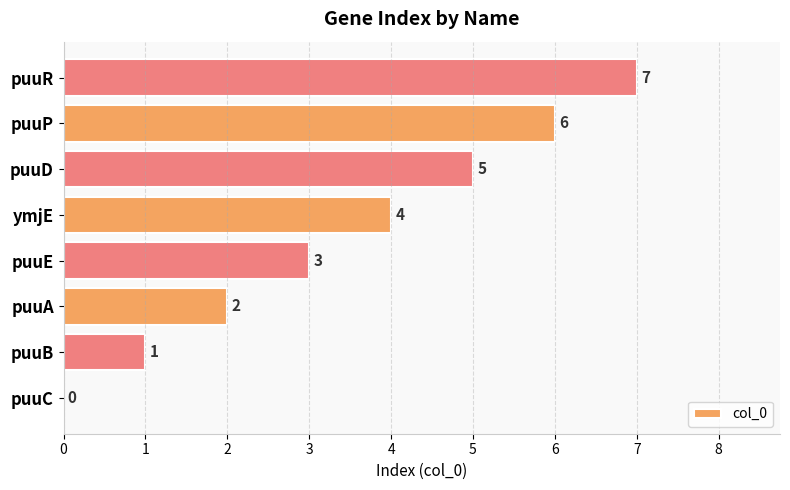

What is the change in value from ymjE to puuR?

+3